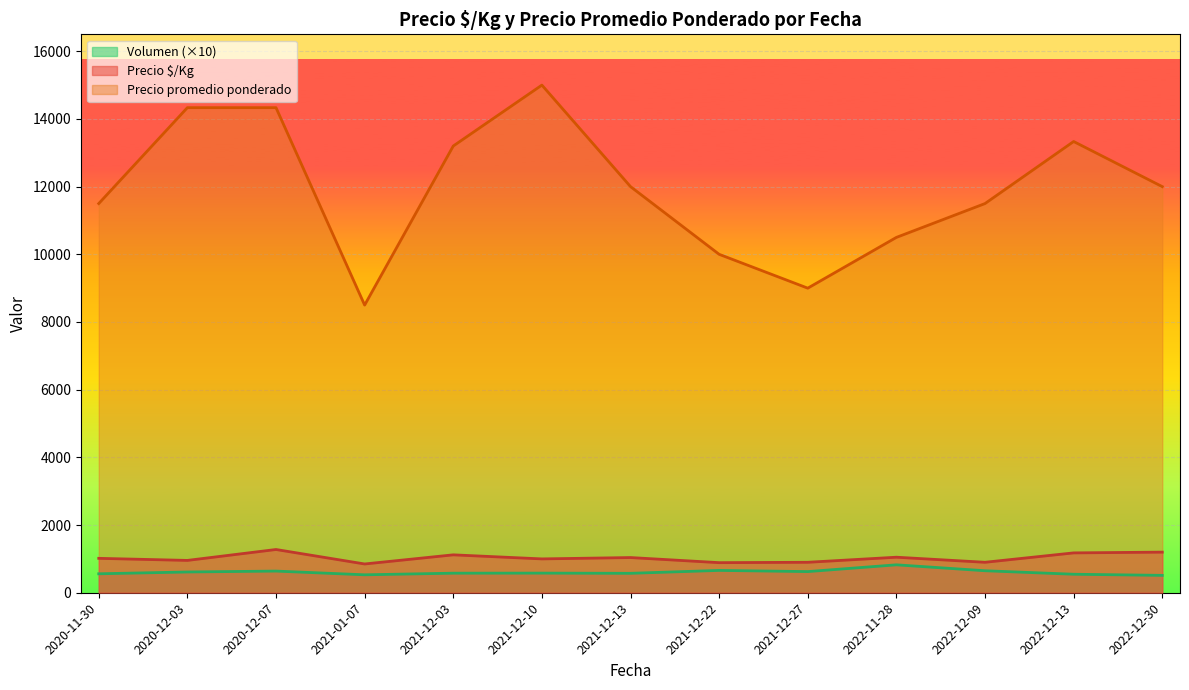

Where does the Volumen series first go above 60?

2020-12-03